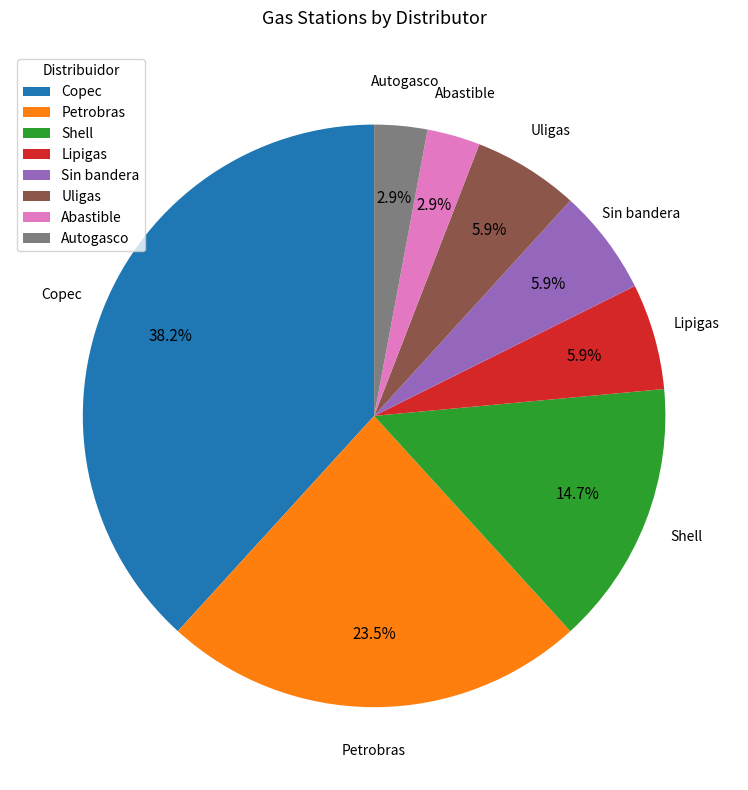

What is the largest slice in the pie chart?

Copec